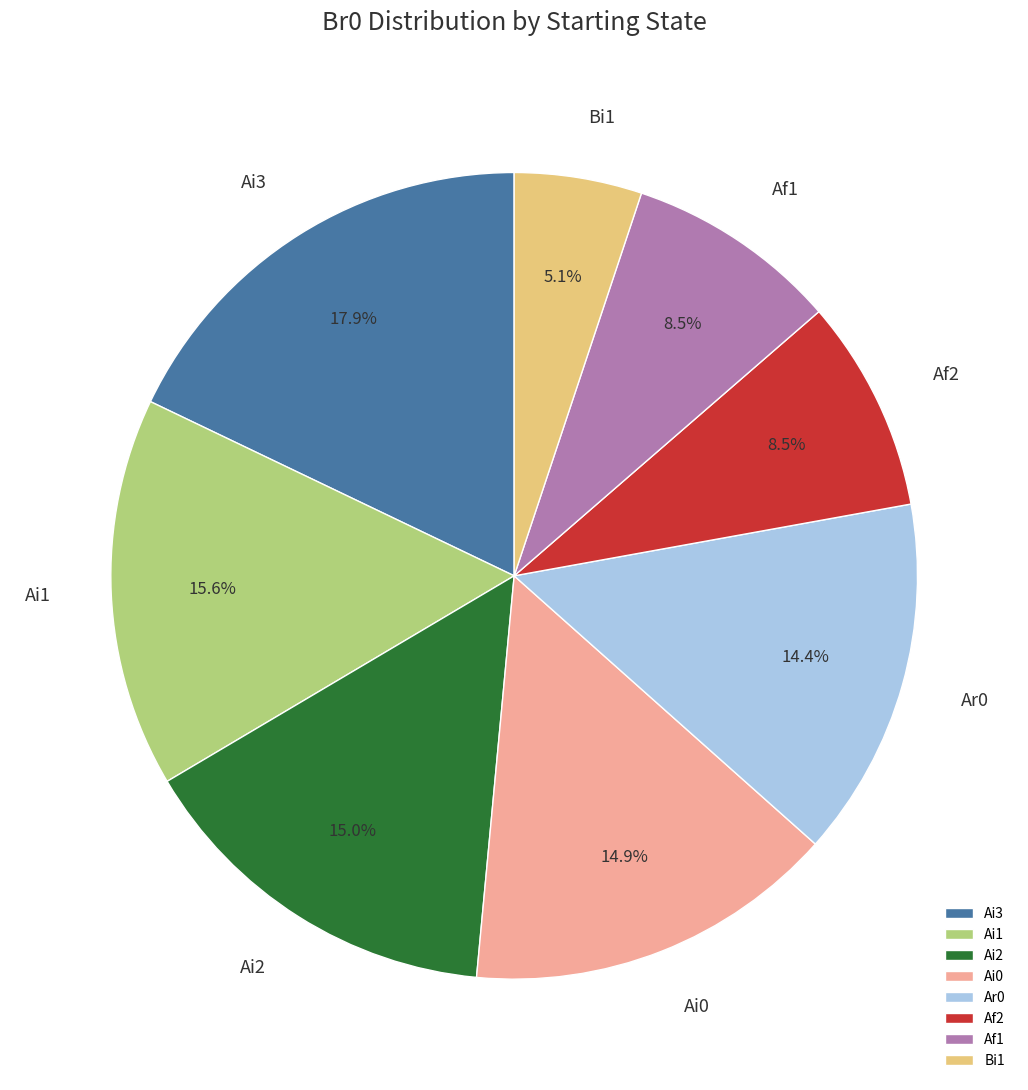

What portion of the pie excludes Ar0?

85.6%